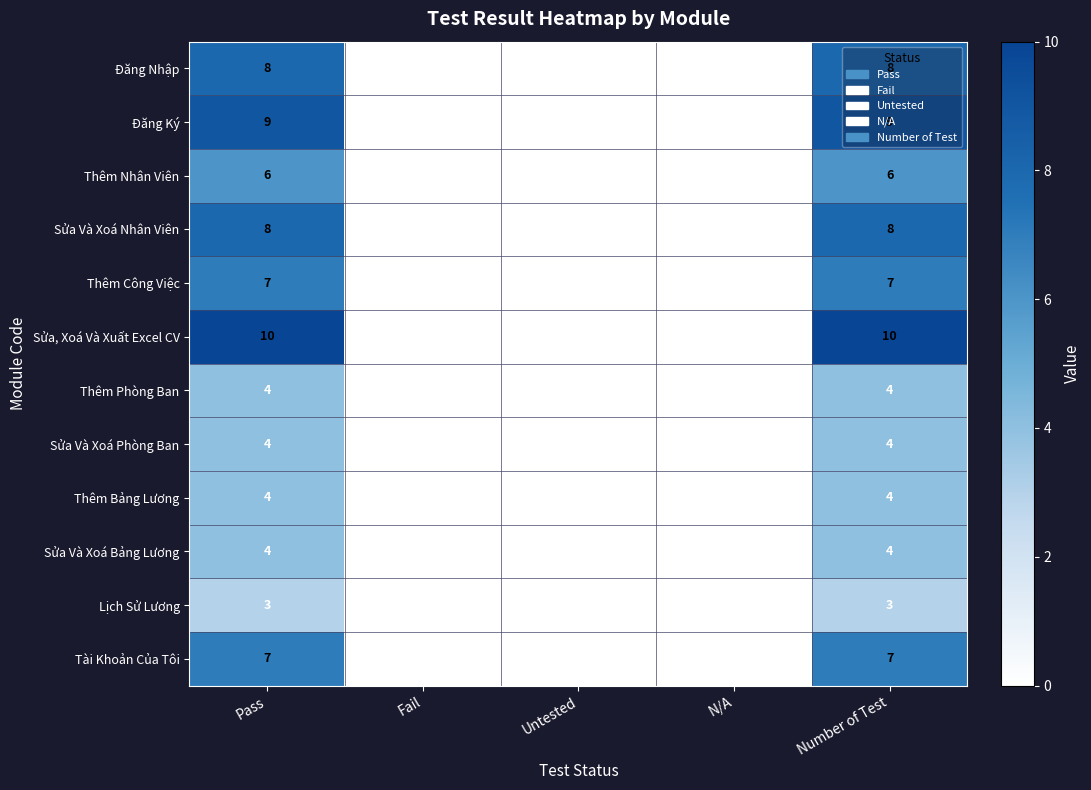

What is the greatest value displayed?

10